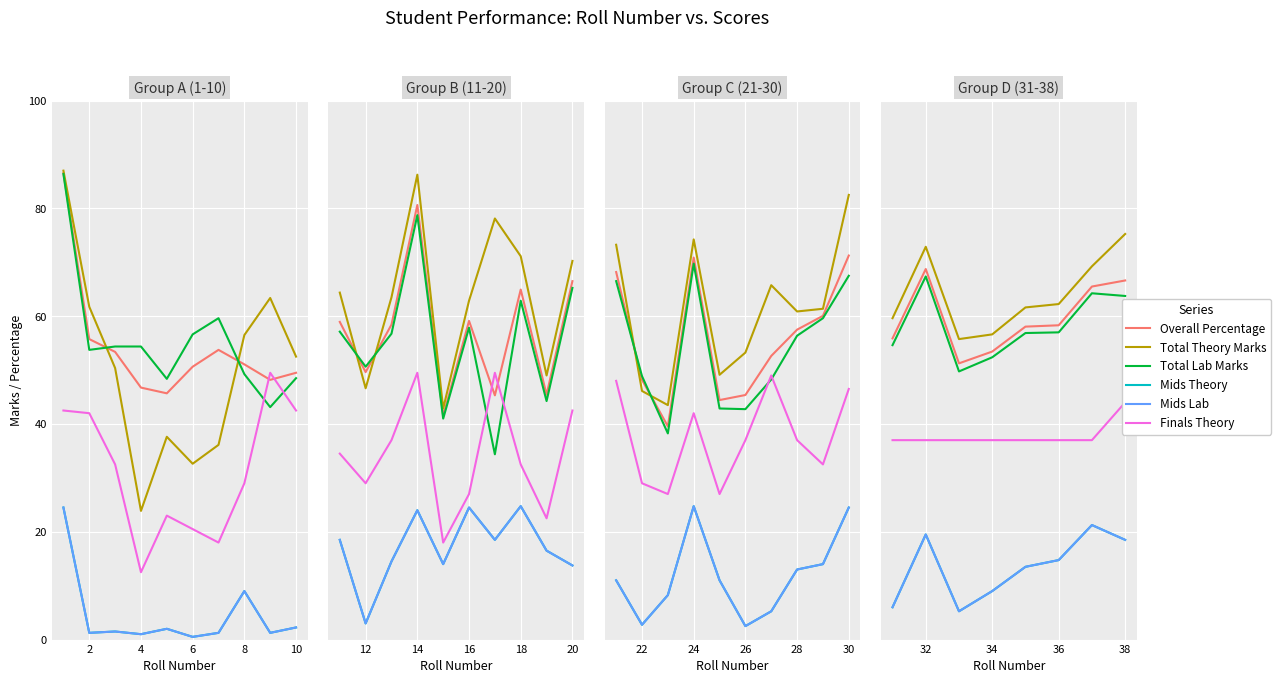

Which series has the widest spread of values?

Total Theory Marks